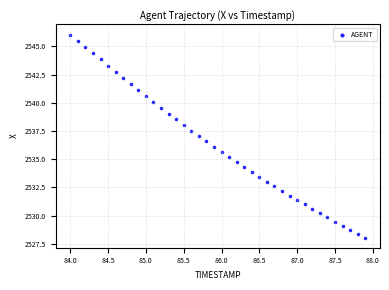

What is the range of Y values (max minus min)?

18.0